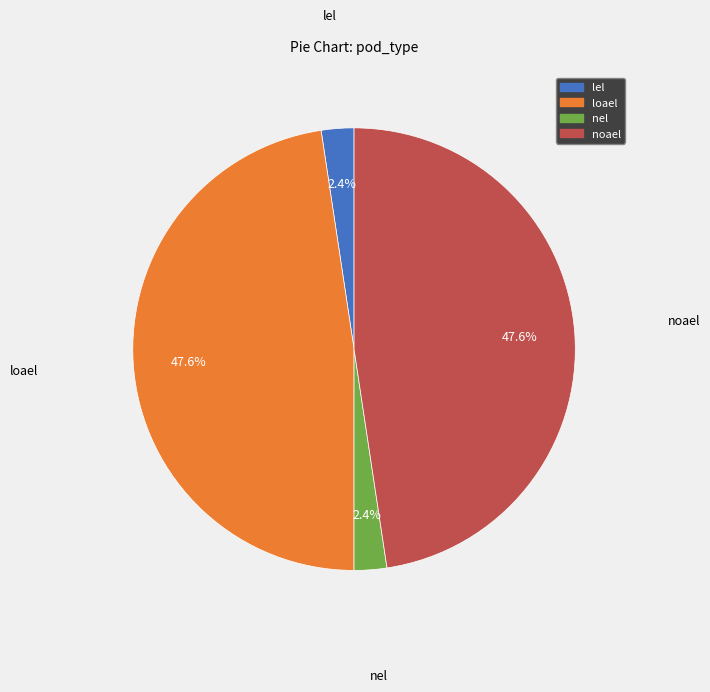

Between nel and noael, which is larger?

noael